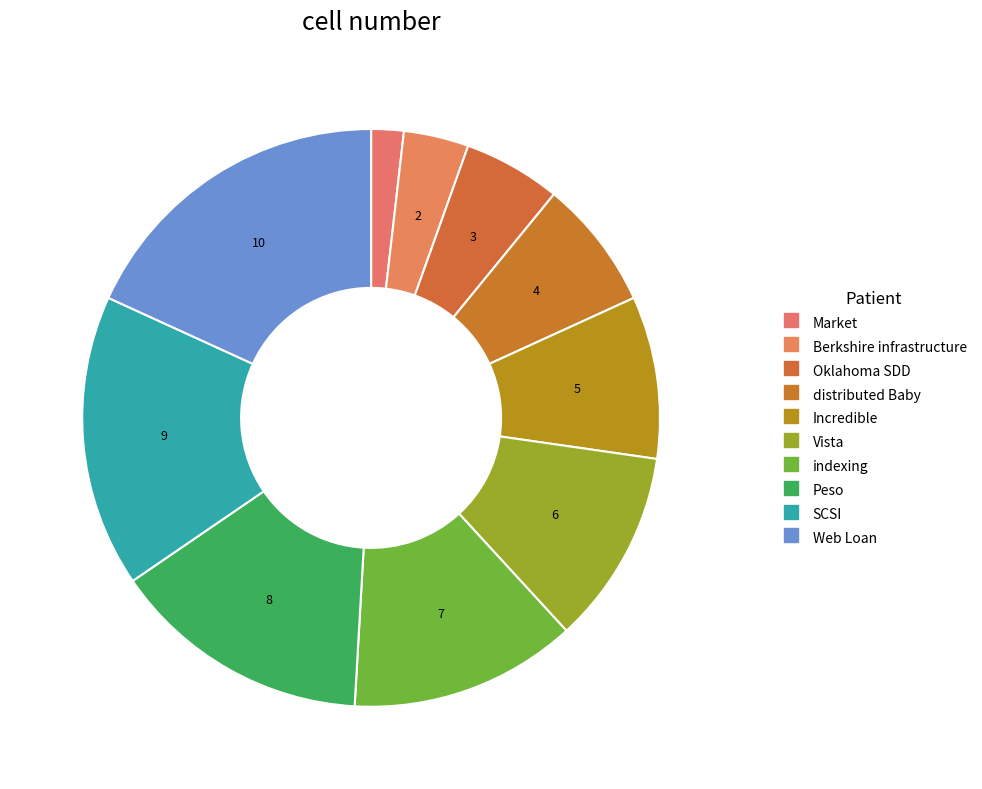

Which slice is the largest?

Web Loan